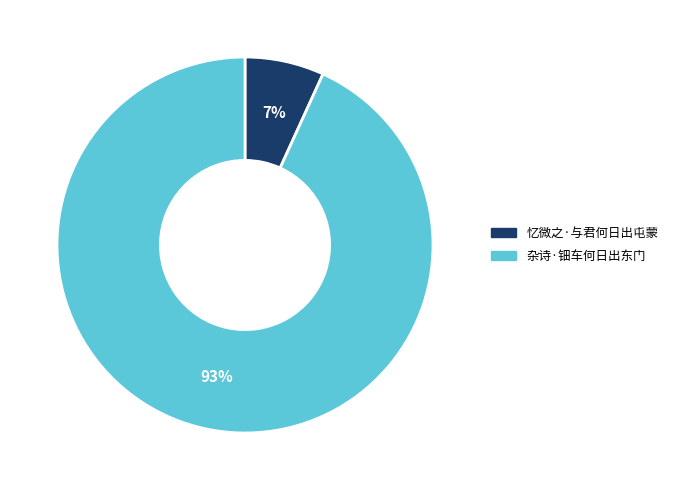

Which category has the smallest portion of the pie?

忆微之·与君何日出屯蒙